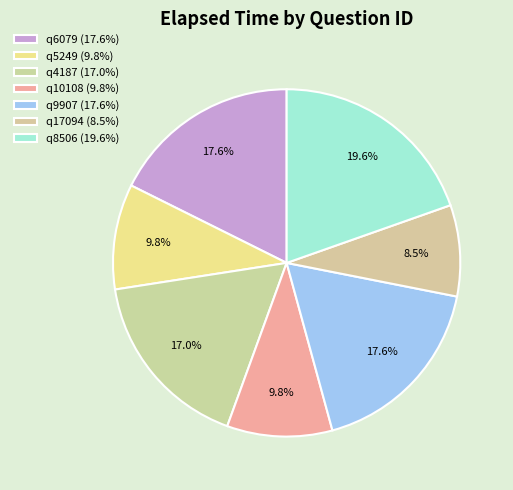

True or false: q6079 accounts for 7% of the total.

False